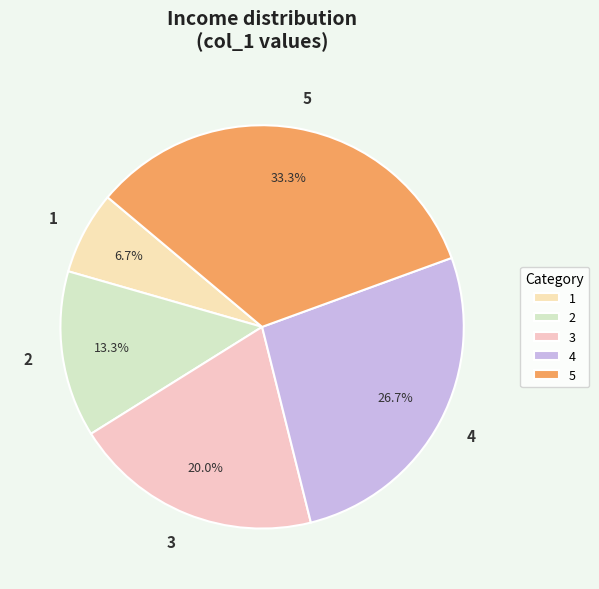

Count the number of slices in the pie.

5